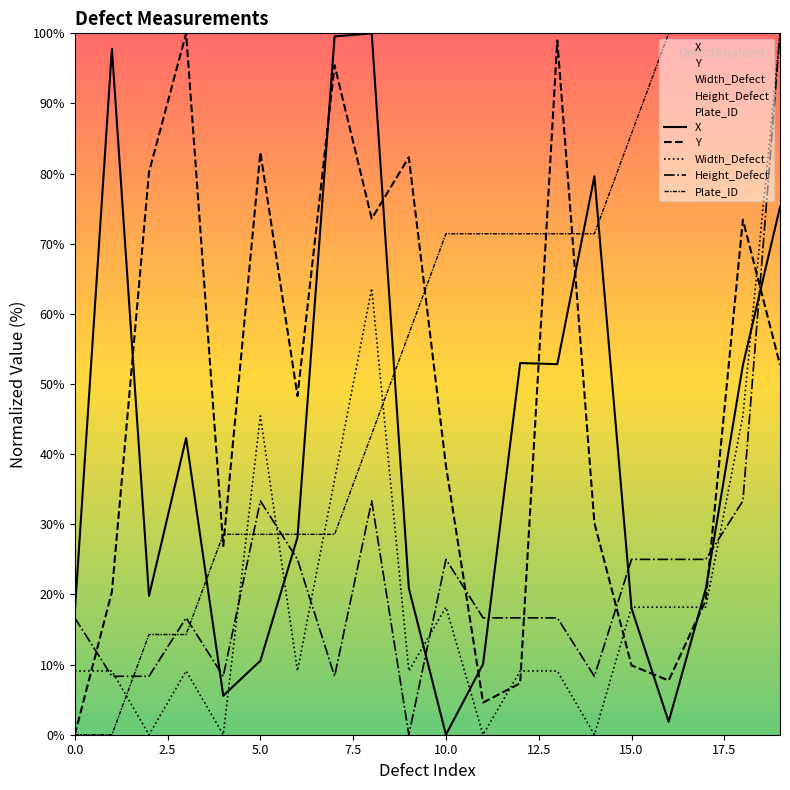

How many lines are shown in the chart?

5